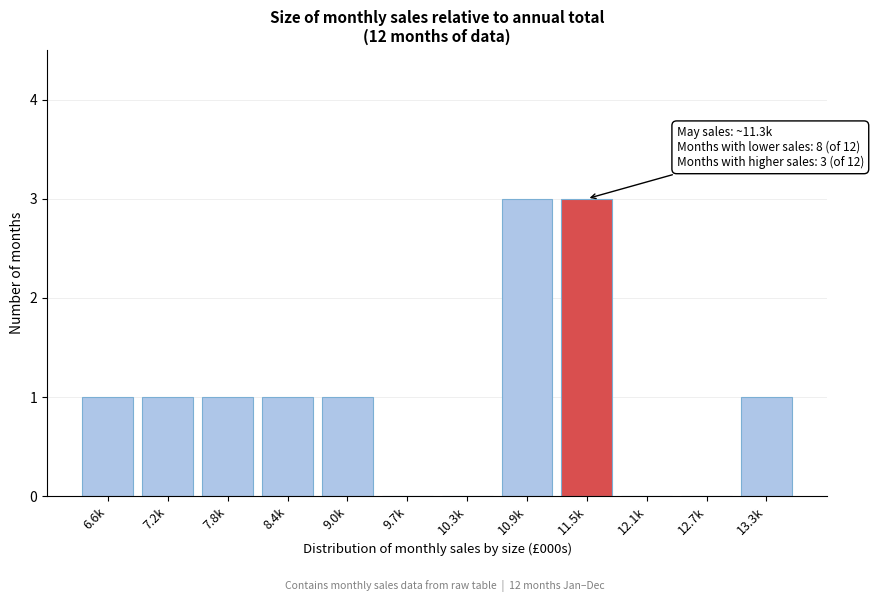

Reading right to left, extract all data points from this chart.

13.3k=1	12.7k=0	12.1k=0	11.5k=3	10.9k=3	10.3k=0	9.7k=0	9.0k=1	8.4k=1	7.8k=1	7.2k=1	6.6k=1